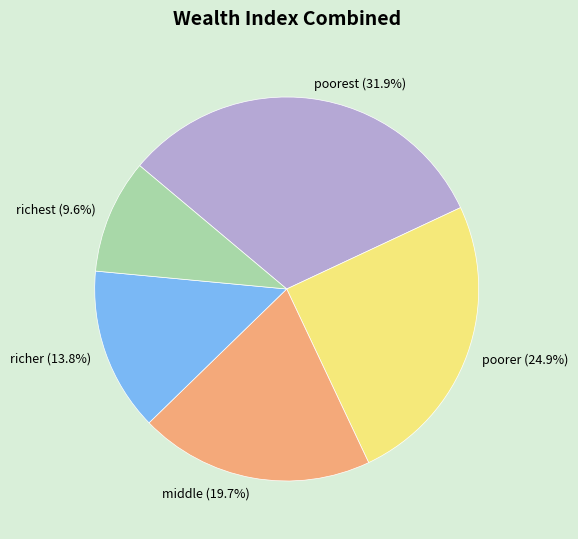

Which category has the smallest portion of the pie?

richest